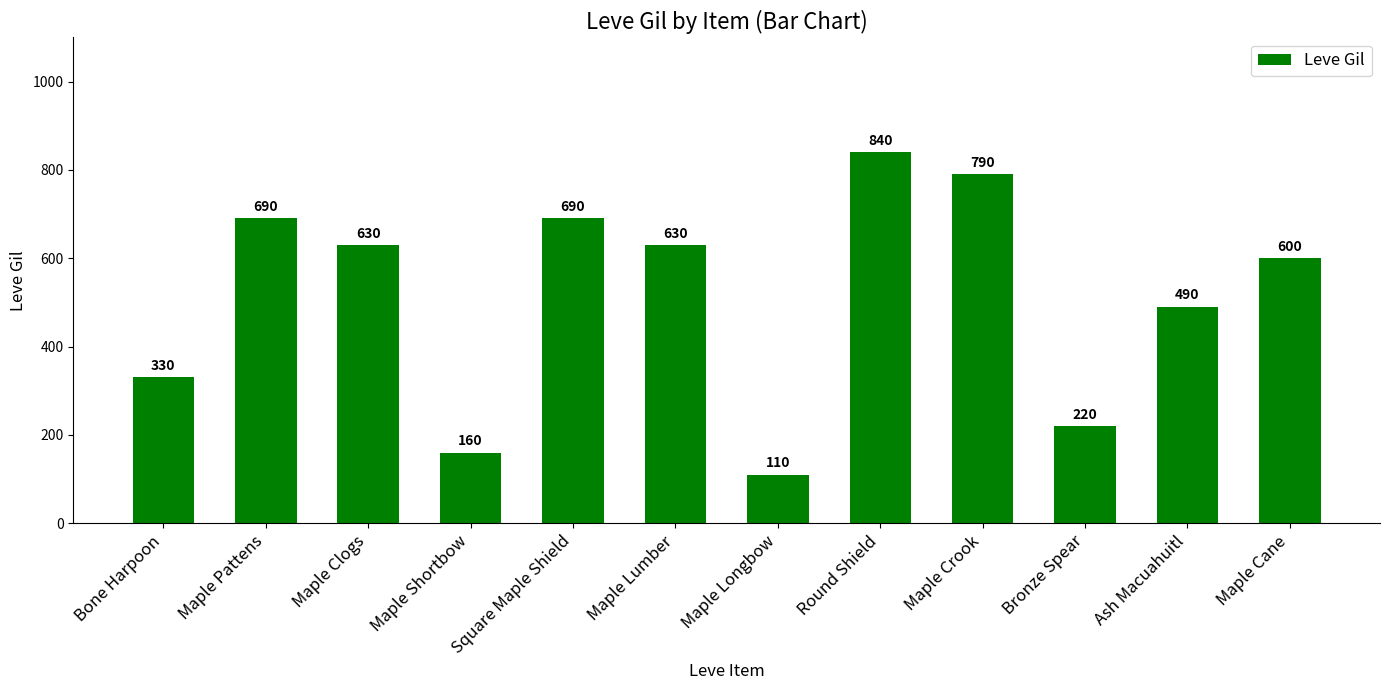

What is the minimum value shown in the chart?

110